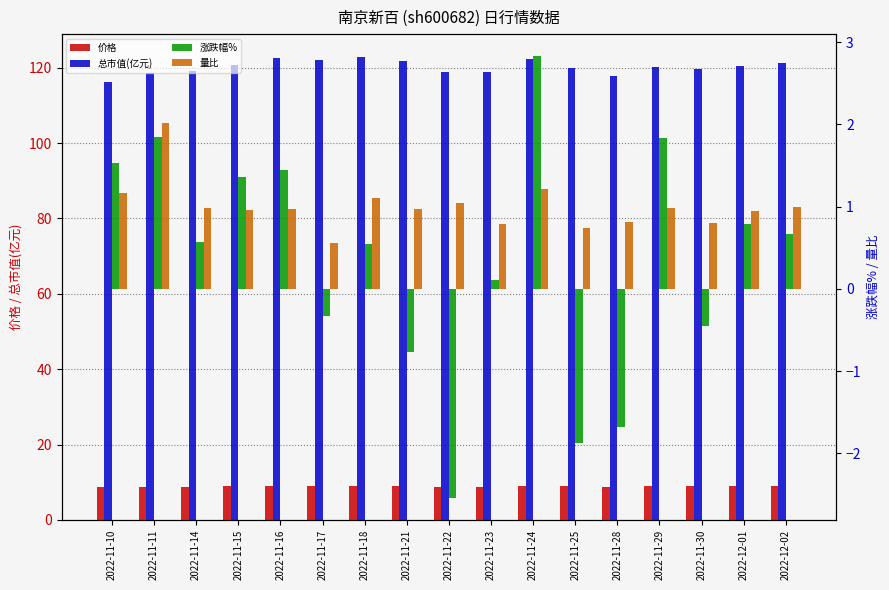

How many data points in 涨跌幅% are less than 0?

6